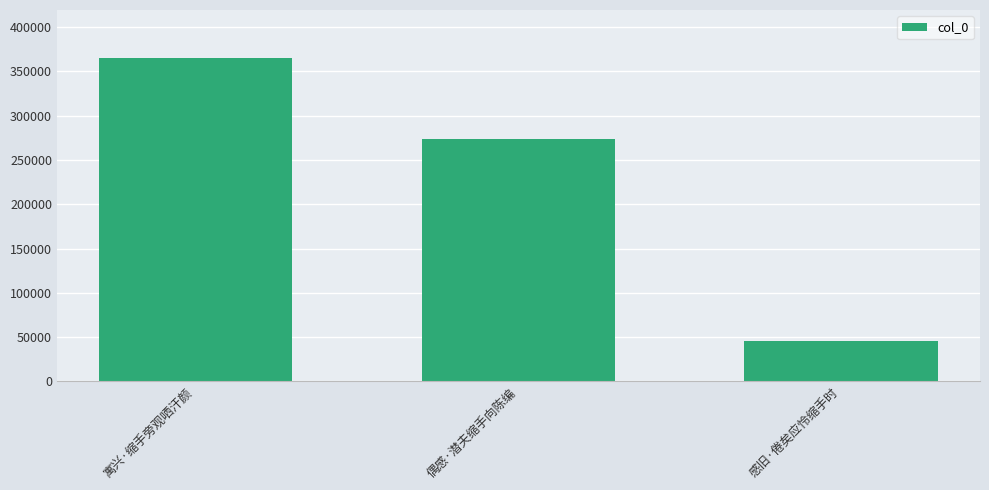

List the labels in order of value, largest first.

寓兴·缩手旁观哂汗颜, 偶感·潜夫缩手向陈编, 感旧·倦矣应怜缩手时